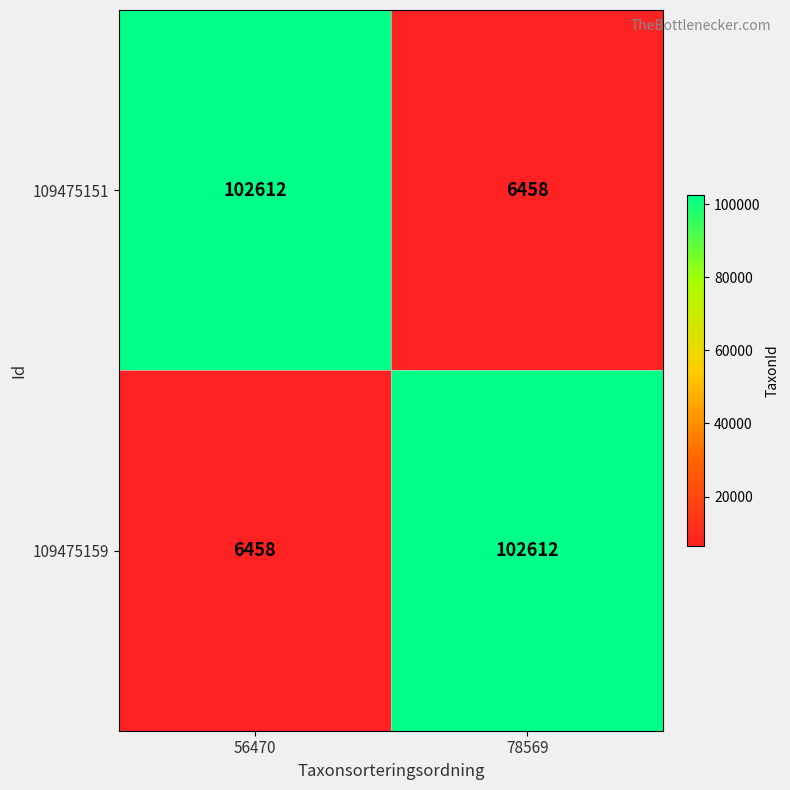

Reading right to left, extract all data points from this chart.

109475151: 78569=6458	56470=102612
109475159: 78569=102612	56470=6458